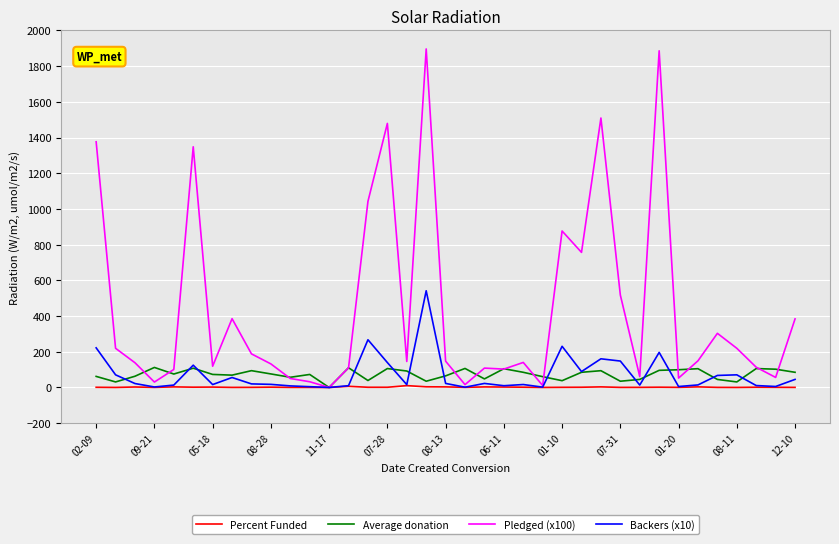

Which series has the largest range (max minus min)?

Pledged (x100)